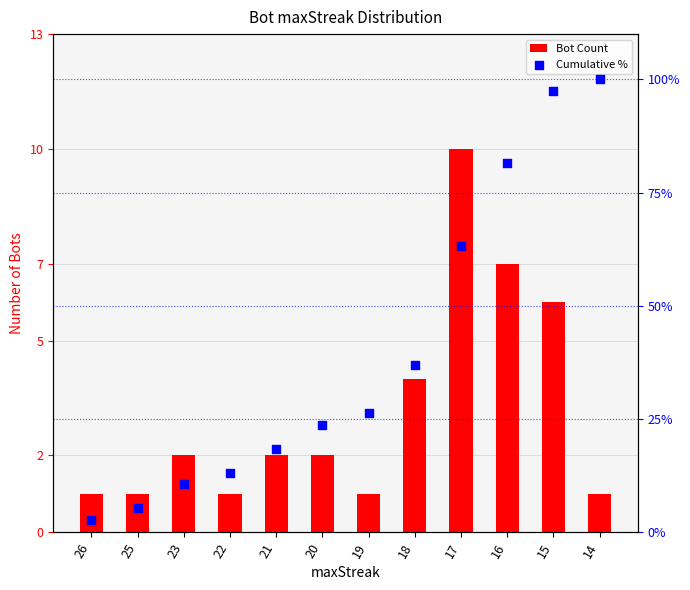

What are all the series names shown in the legend?

Bot Count, Cumulative %